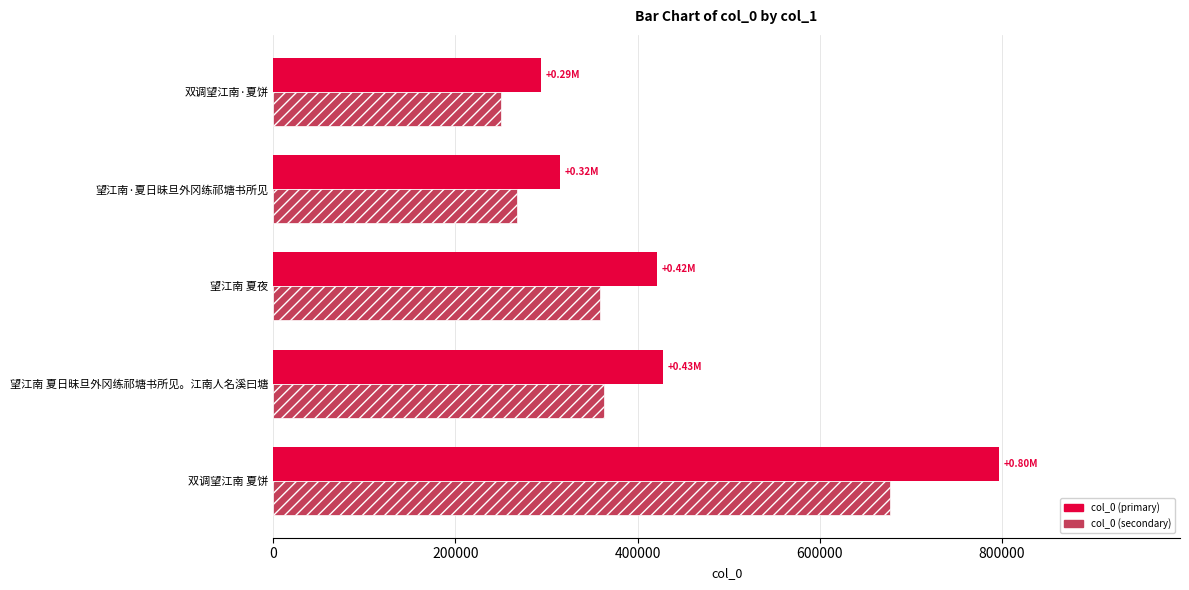

How many data points does each series have?

5